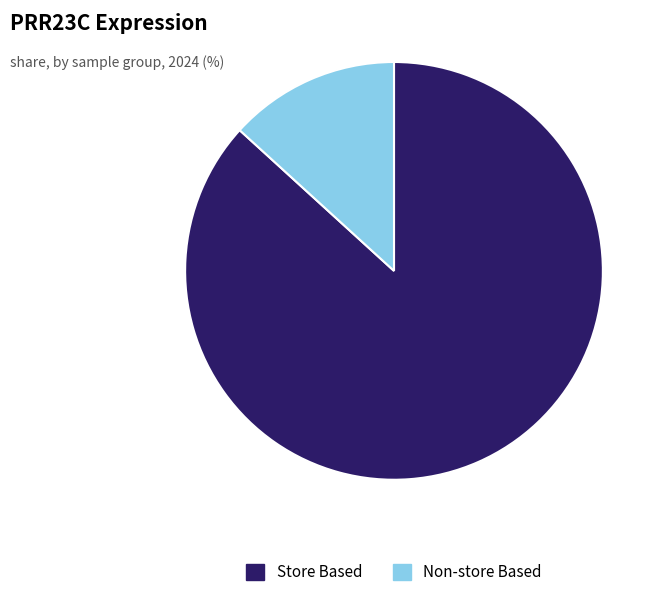

Is it true that Non-store Based is 27% of the pie?

False